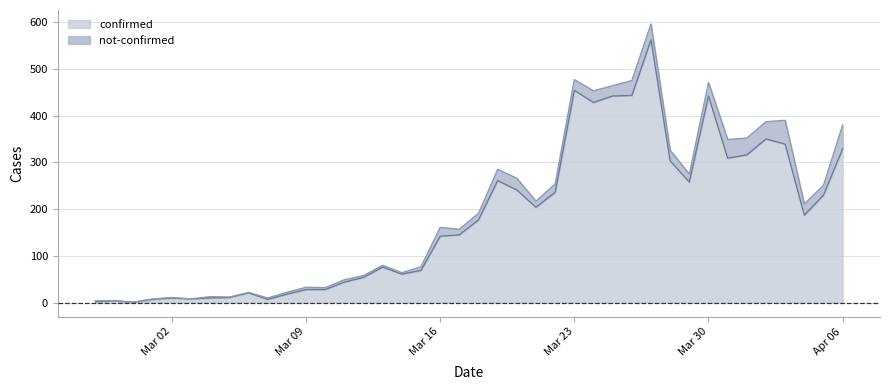

How many lines are shown in the chart?

2